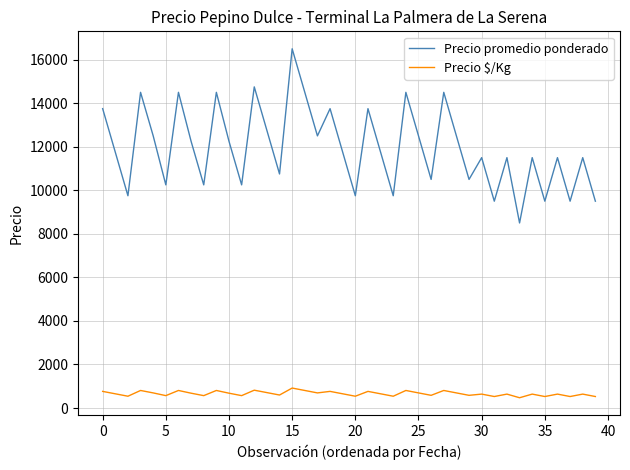

Which series has the largest range (max minus min)?

Precio promedio ponderado